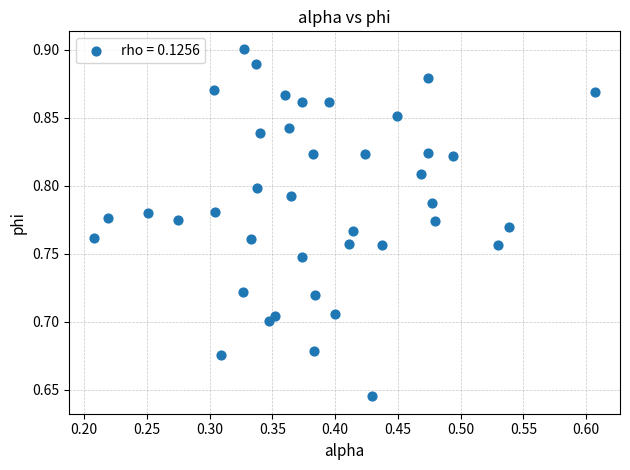

What is the range of Y values (max minus min)?

0.3